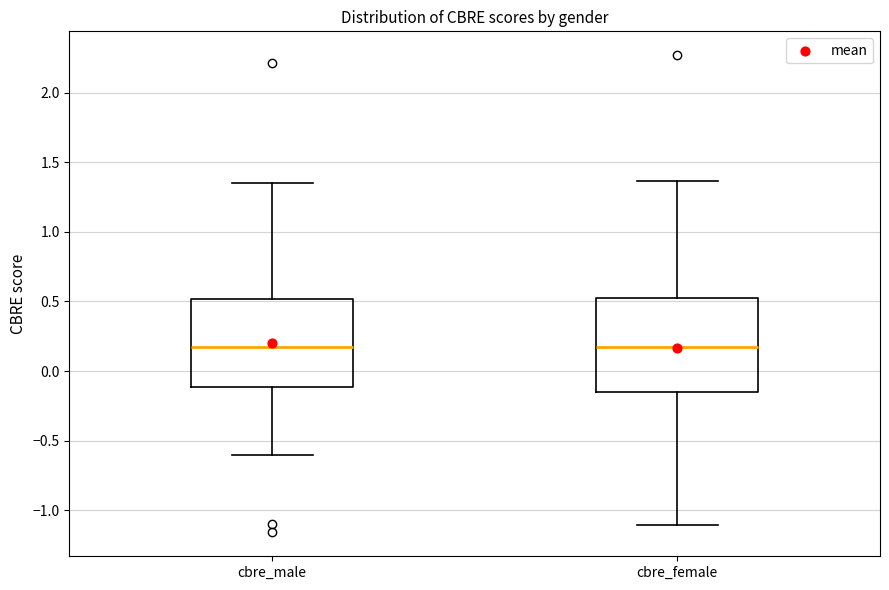

Reading left to right, read every box against the y-axis: the position of its median line, the range the box covers, and the ends of its whiskers. The values are not printed on the chart, so give them approximately, as read against the axis.

cbre_male: median 0.15, box -0.10 to 0.50, whiskers -0.60 to 1.35
cbre_female: median 0.15, box -0.15 to 0.50, whiskers -1.10 to 1.35